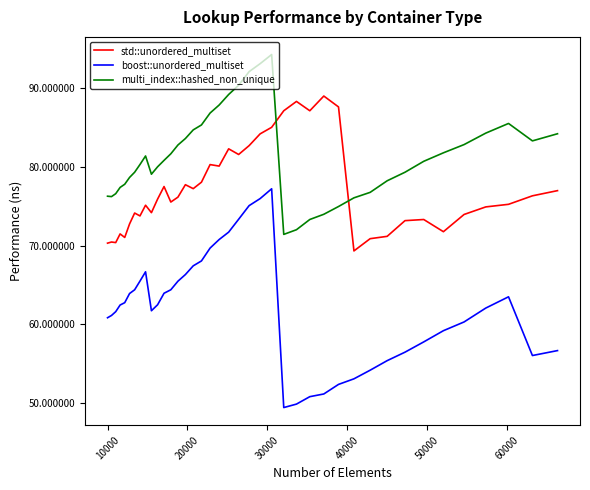

What is the minimum value for std::unordered_multiset?

69.3